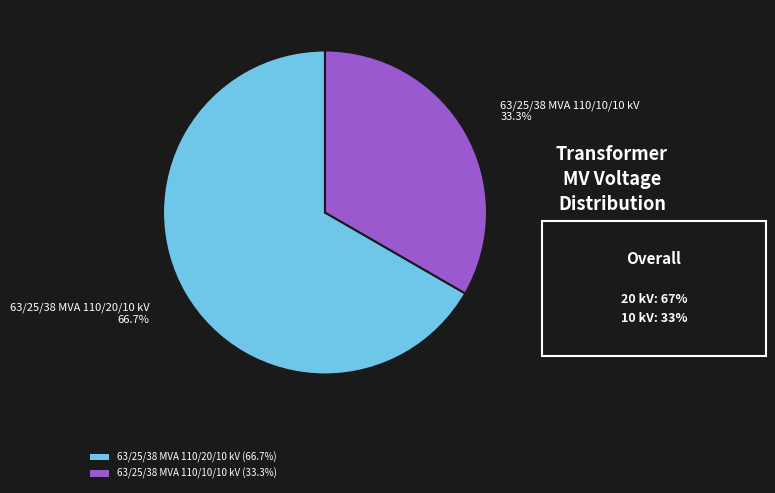

True or false: 63/25/38 MVA 110/20/10 kV accounts for 72% of the total.

False